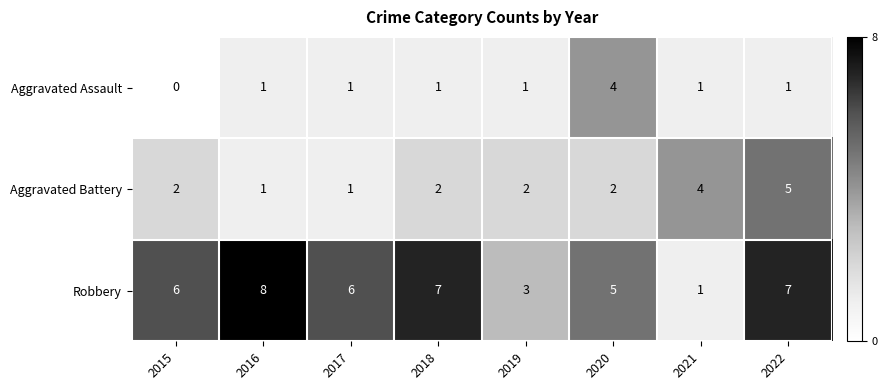

What is the sum of all Aggravated Battery values?

19